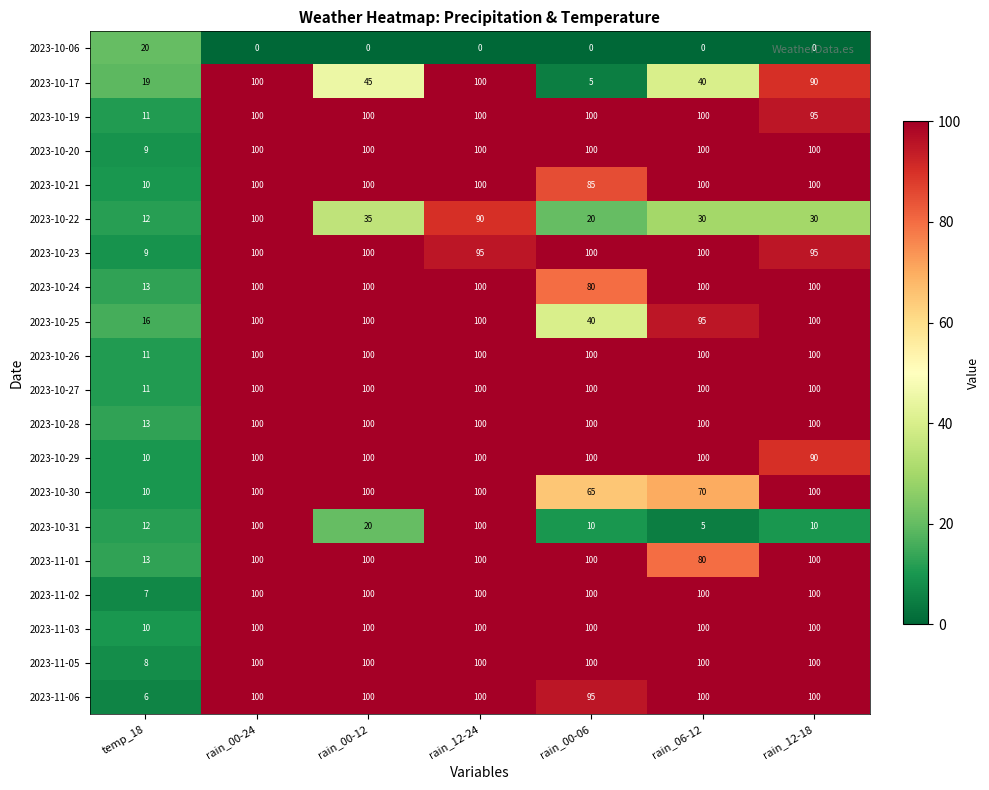

What is the difference between the maximum and minimum values in the 2023-10-06 series?

20